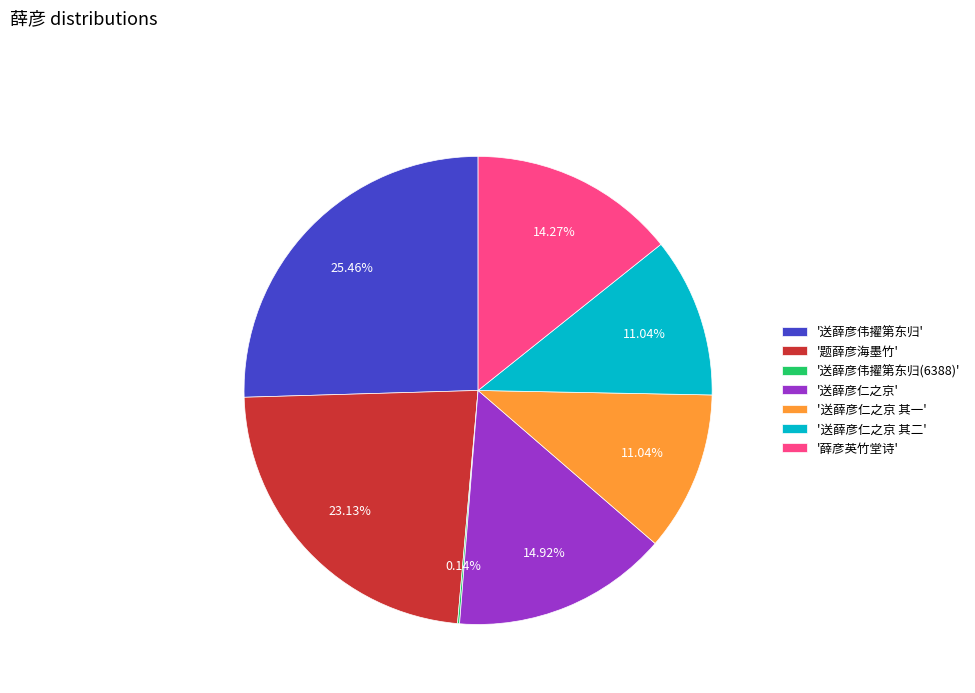

Is the sum of '送薛彦仁之京 其二' and '送薛彦仁之京 其一' greater than half?

No